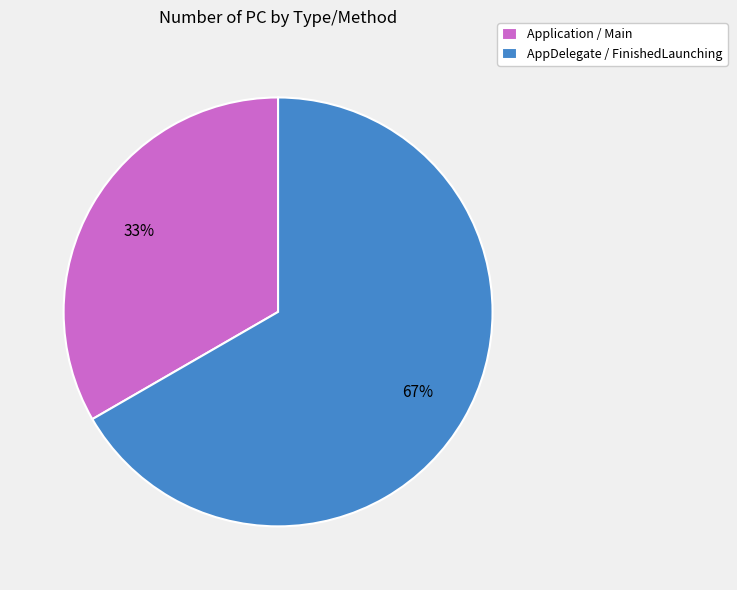

True or false: AppDelegate / FinishedLaunching accounts for 67% of the total.

True